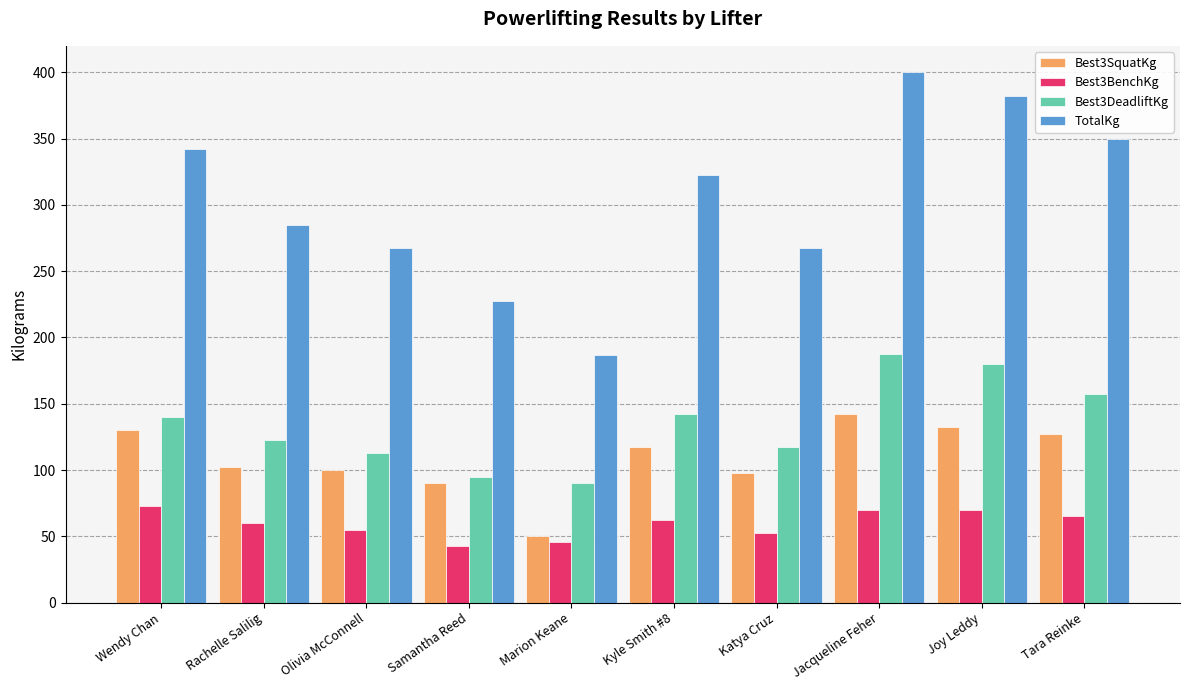

What is the average value of the Best3DeadliftKg series?

134.6